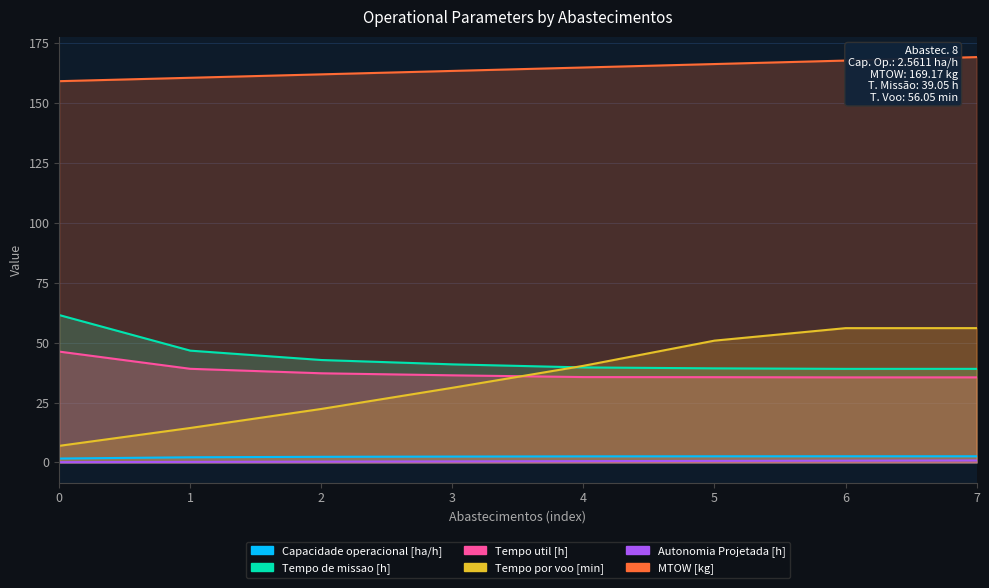

Rank the series at 2 from lowest to highest value.

Autonomia Projetada [h], Capacidade operacional [ha/h], Tempo por voo [min], Tempo util [h], Tempo de missao [h], MTOW [kg]